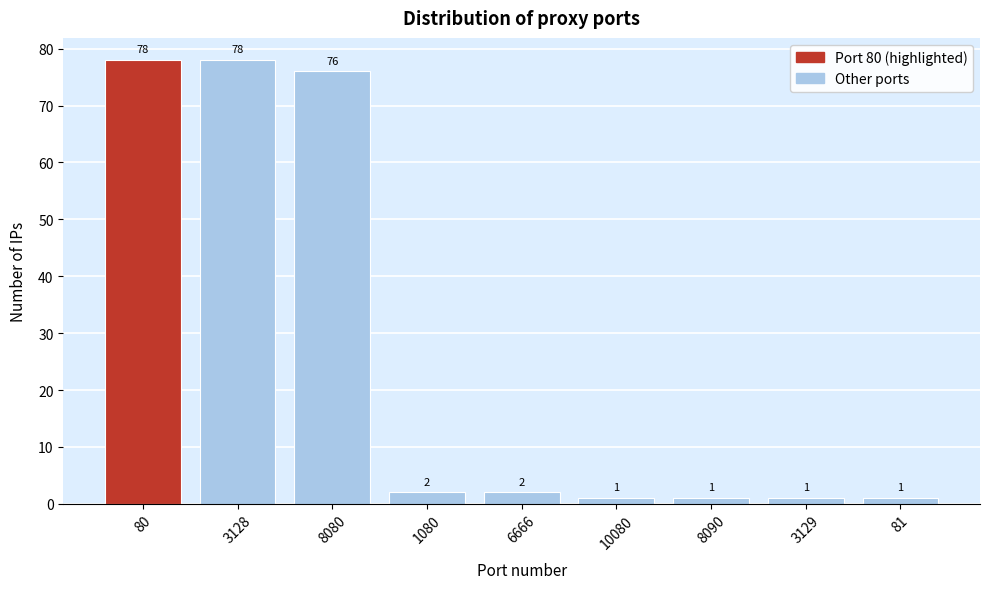

Reading left to right, what are all the values shown in this chart?

80=78	3128=78	8080=76	1080=2	6666=2	10080=1	8090=1	3129=1	81=1